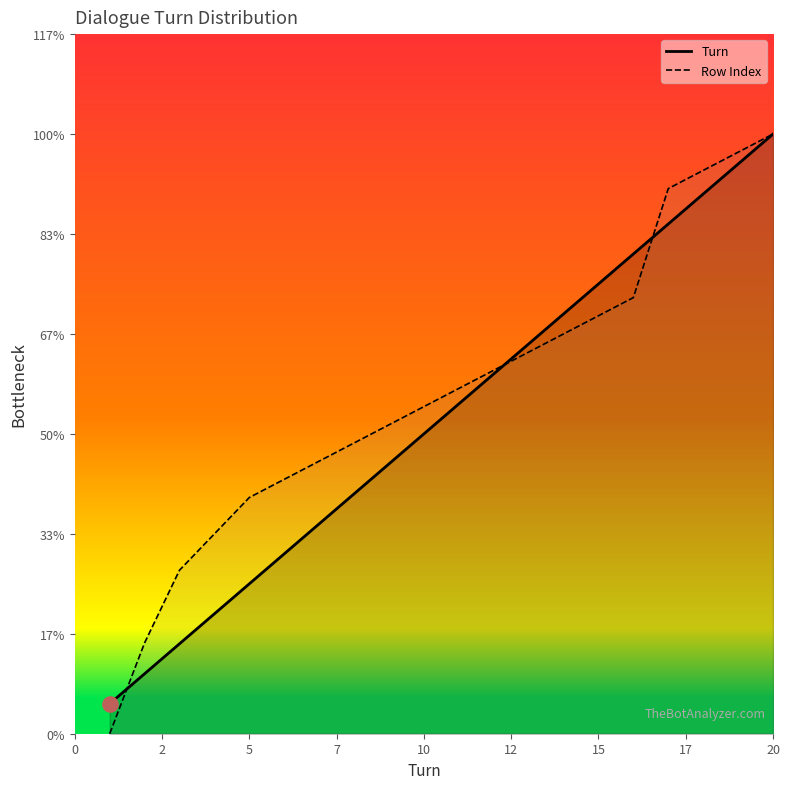

Which series contains the lowest Y value?

Row Index